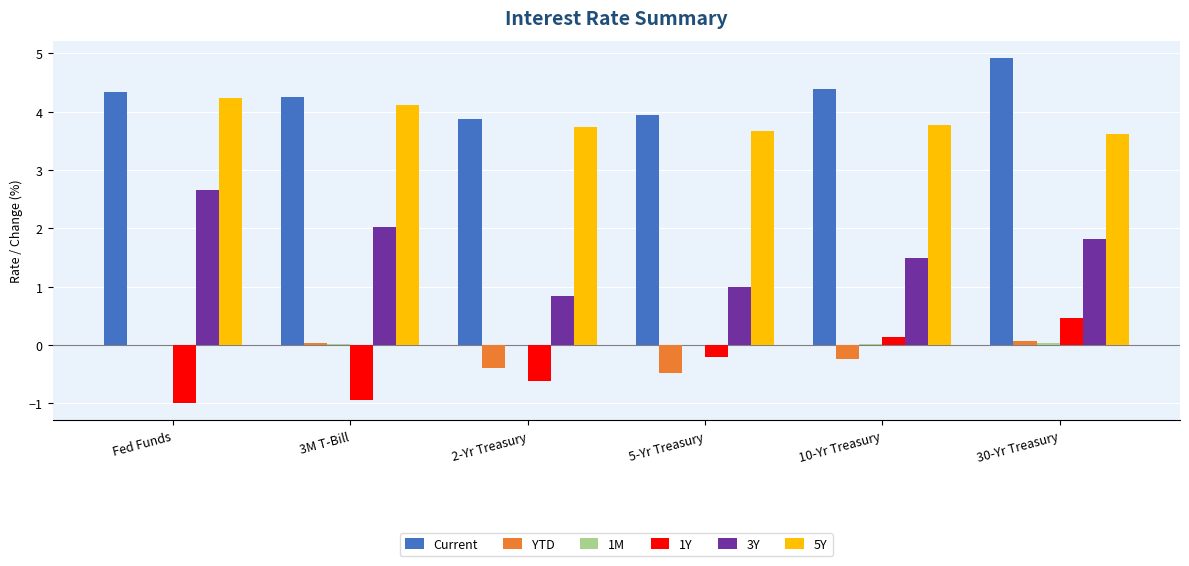

True or false: 5Y has a value of 3.7 at 2-Yr Treasury.

True